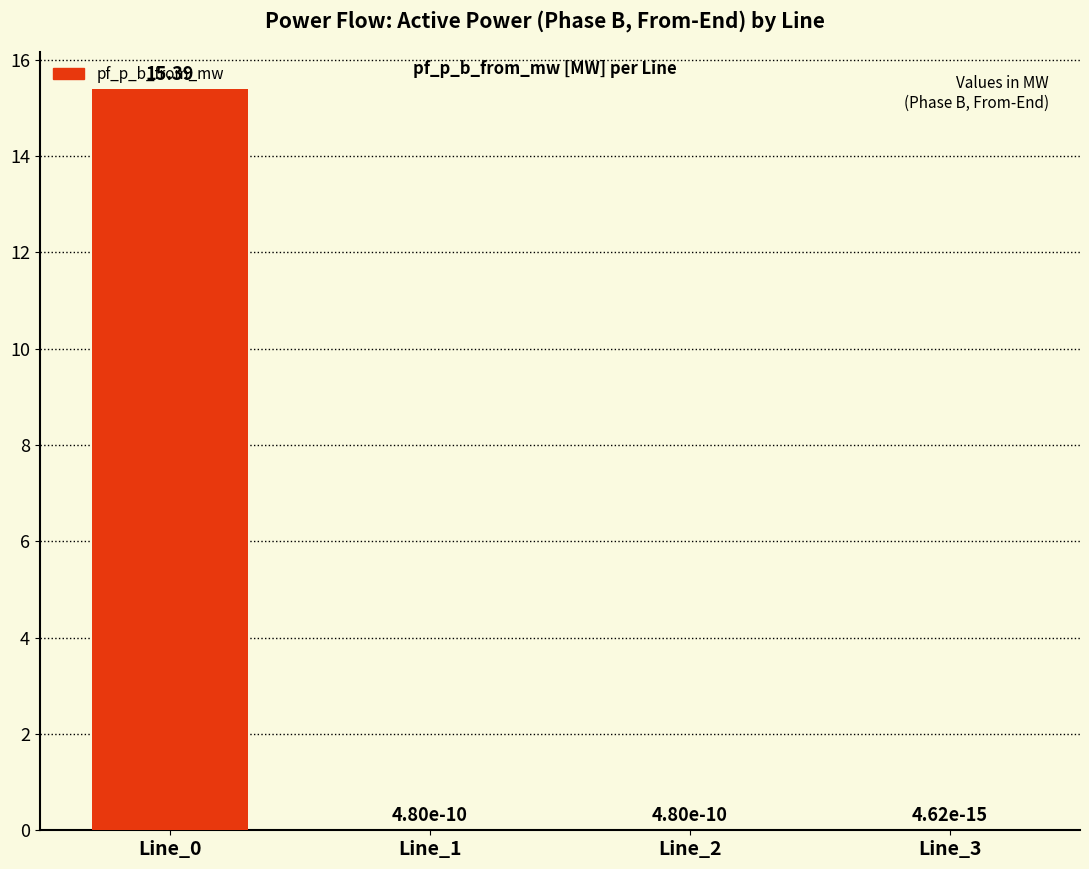

What is the sum of all values?

15.4